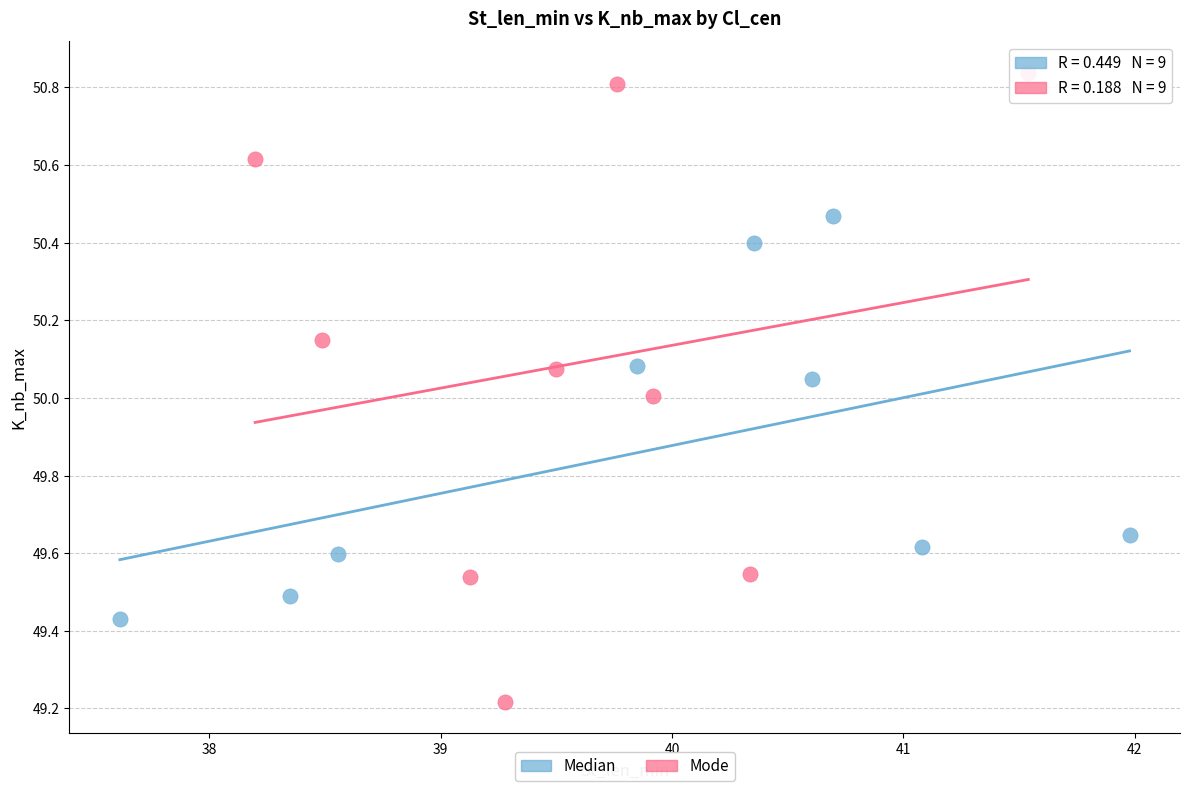

Which series reaches the maximum Y coordinate?

Mode